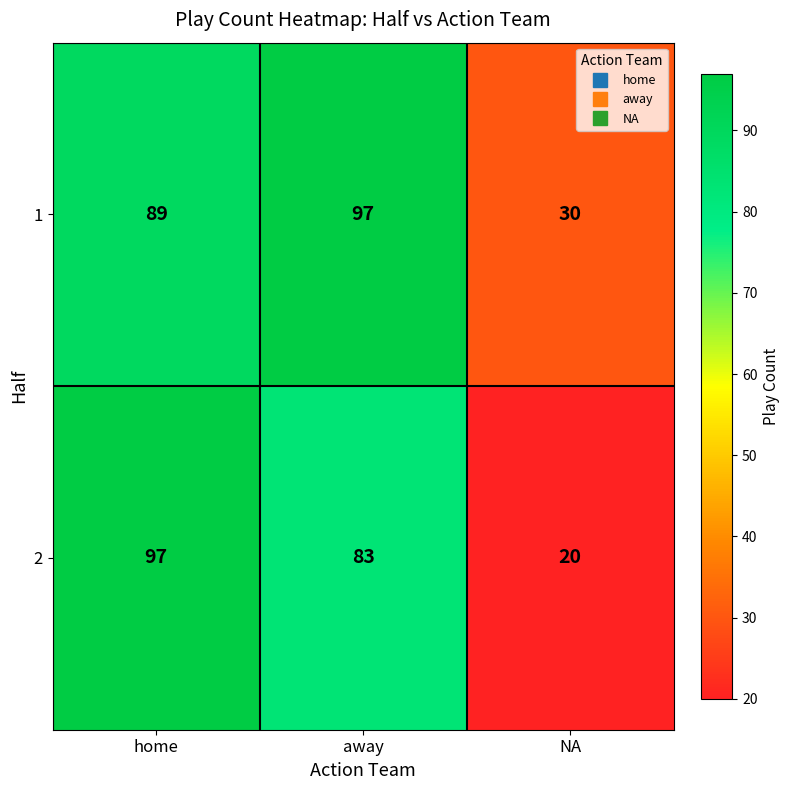

What is the highest value of the 1 series?

97